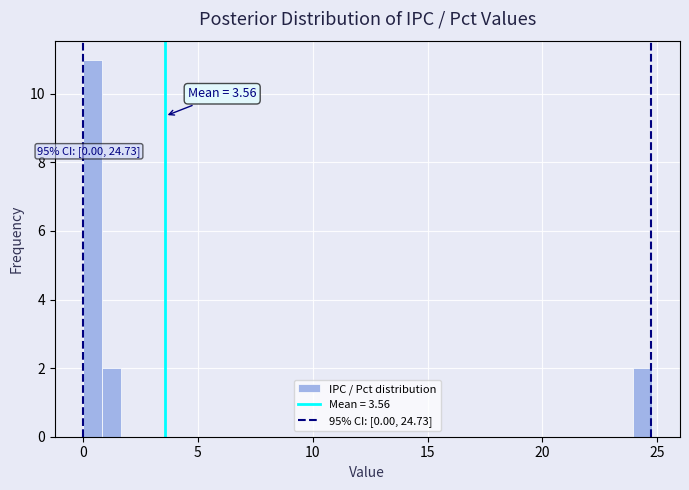

Read against the x-axis, roughly where is the centre of the tallest bar?

0.5